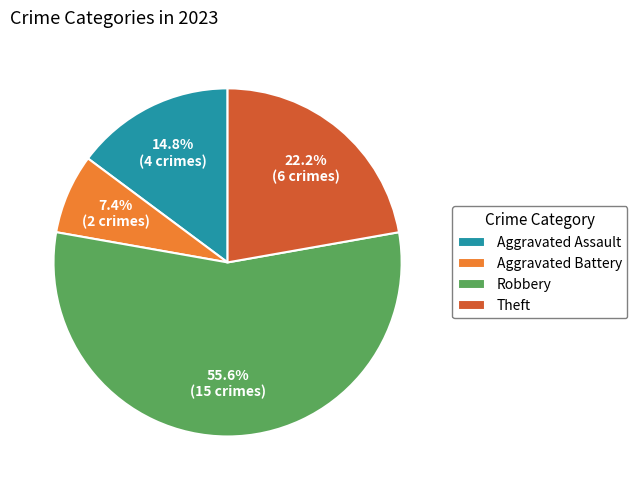

To the nearest percent, what portion does Aggravated Battery represent?

7%